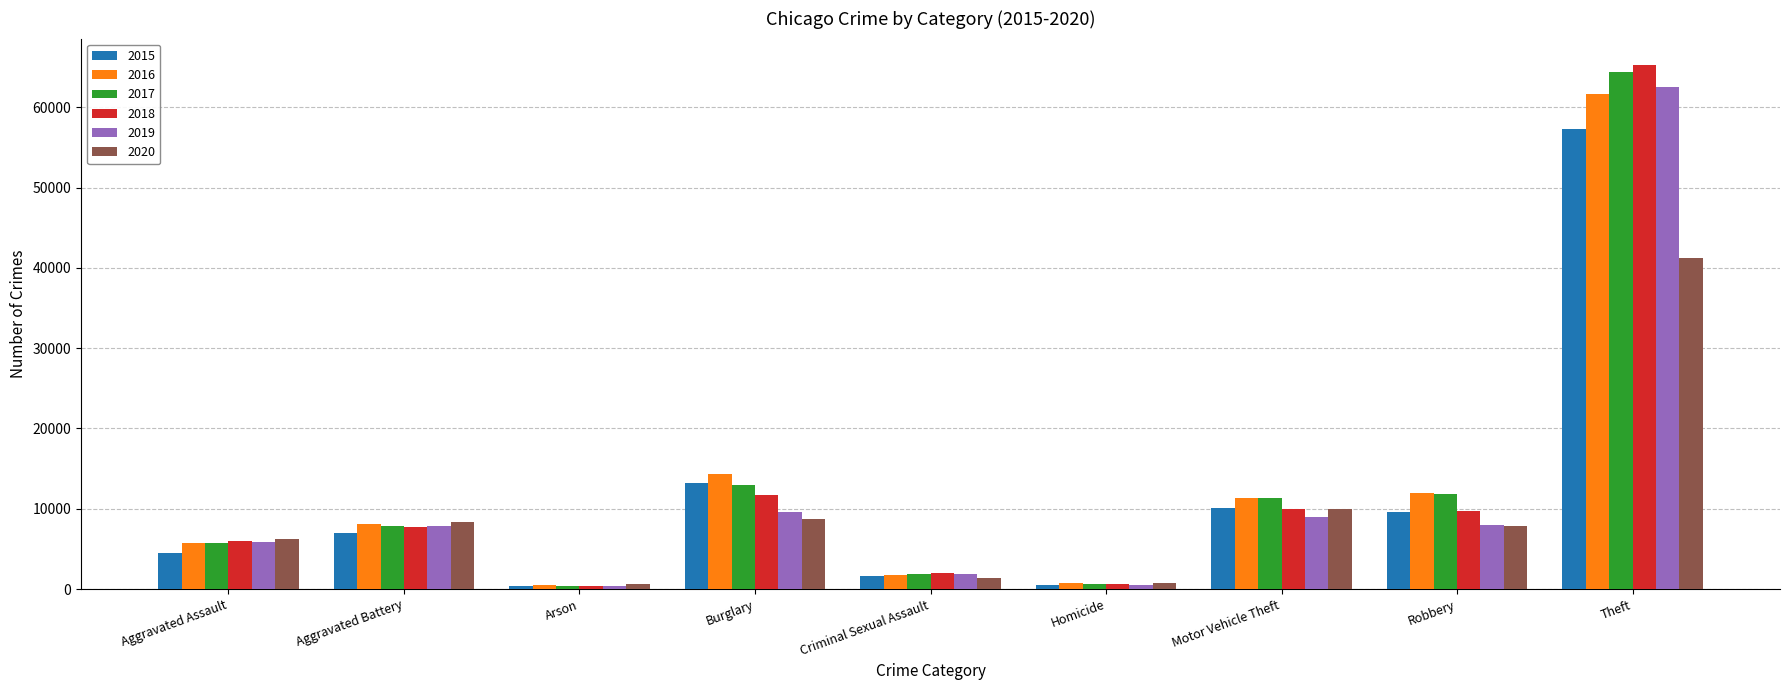

The value of 2018 at Arson is 373. True or false?

True